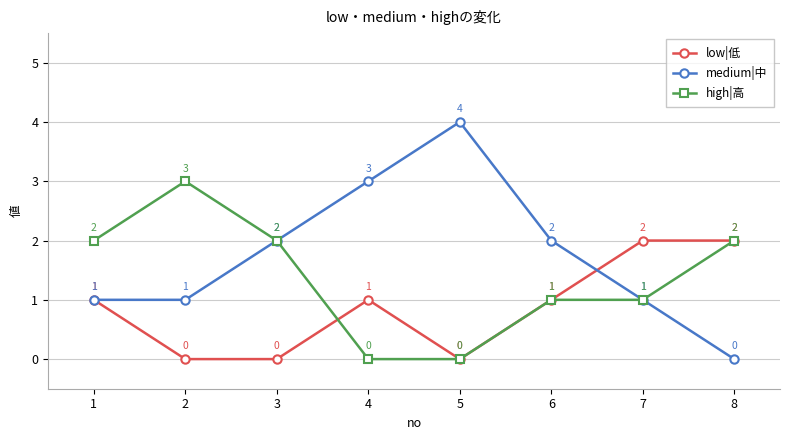

Where is the first local maximum for medium|中?

5